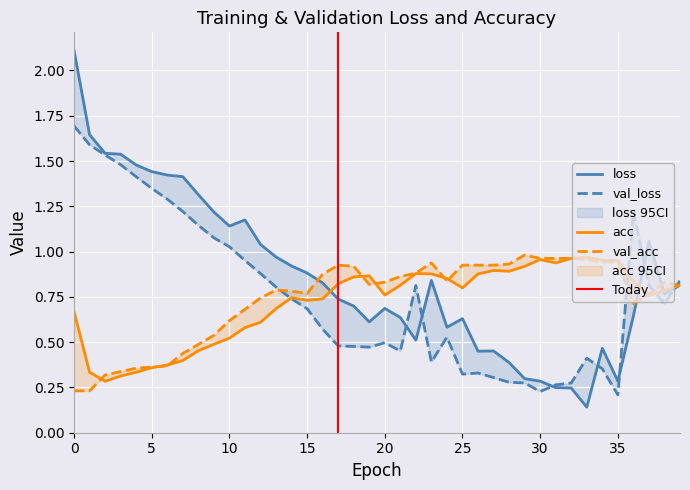

Is it true that loss equals 1.0 at 13?

True